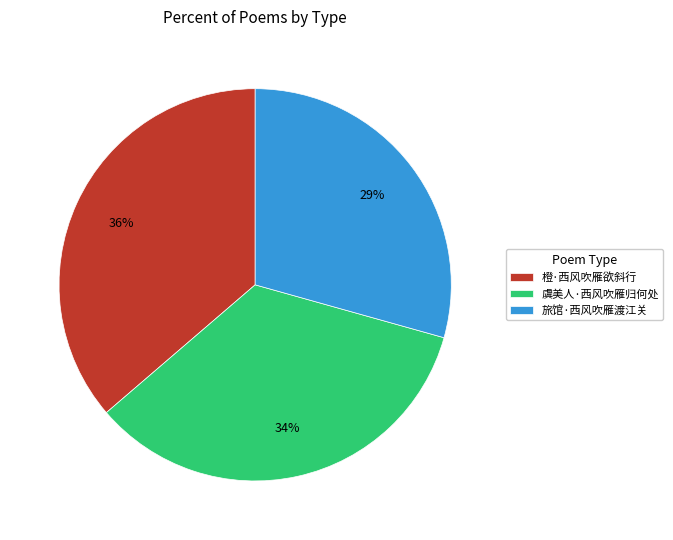

Which has a higher value, 橙·西风吹雁欲斜行 or 虞美人·西风吹雁归何处?

橙·西风吹雁欲斜行